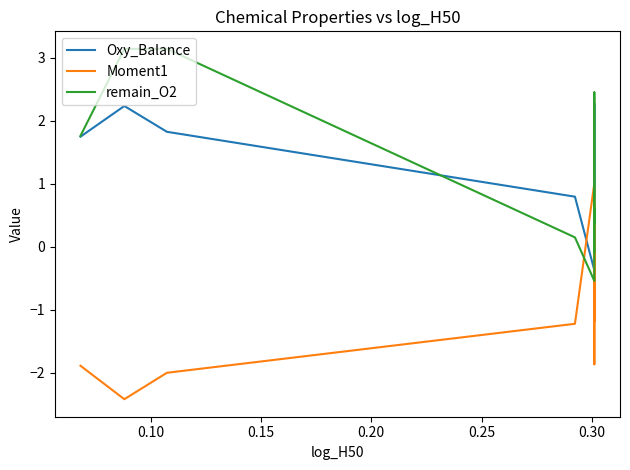

In Moment1, how many points are higher than both neighbors (excluding endpoints)?

2